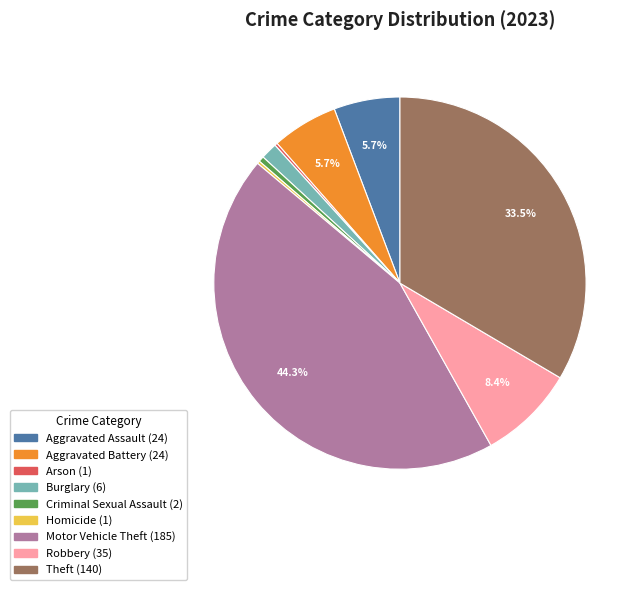

Approximately how many times larger is the value at Theft compared to Criminal Sexual Assault?

70.0